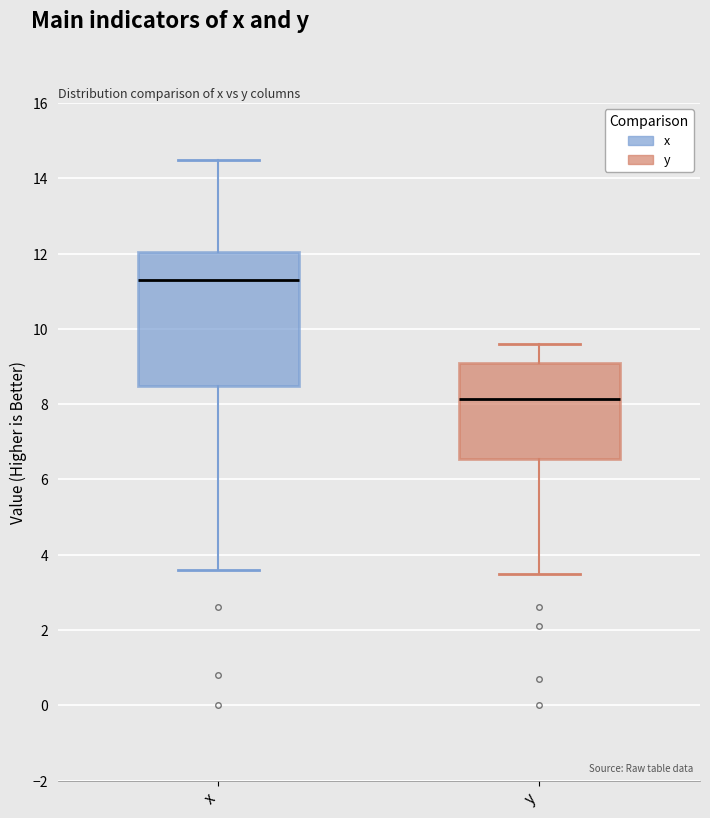

Comparing the boxes themselves (not the whiskers), which one is the tallest?

x